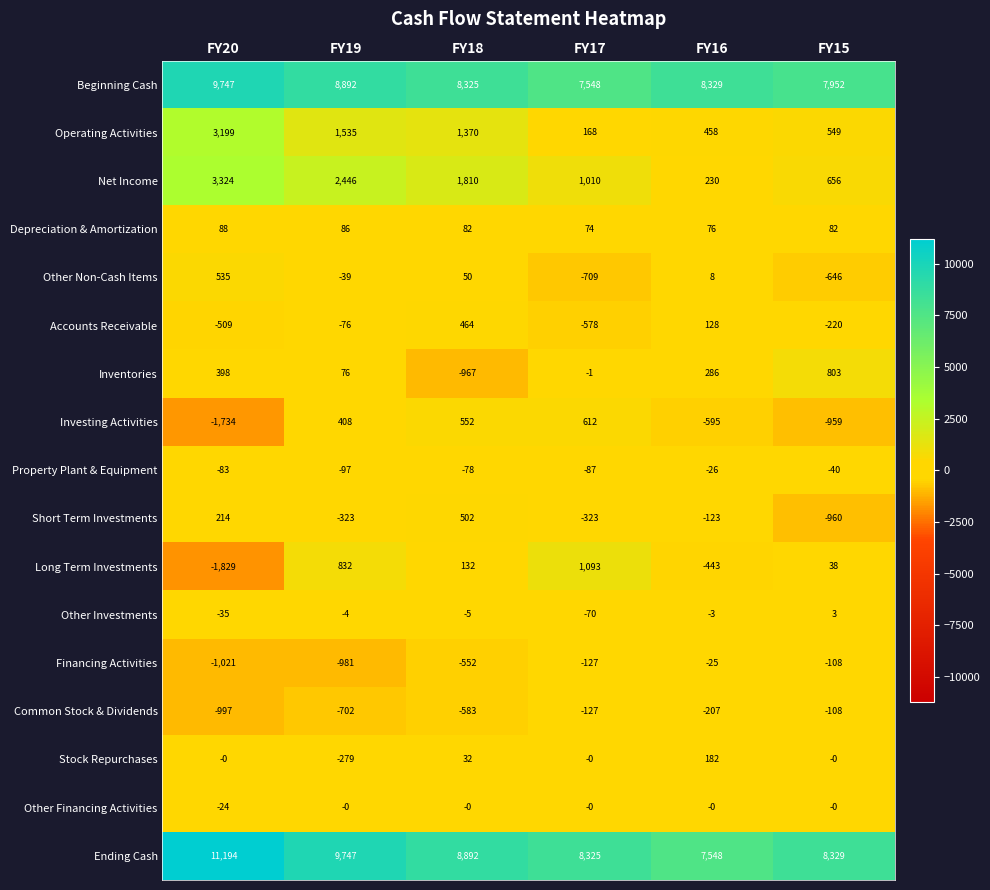

What is the difference between the second highest and second lowest values in the Investing Activities series?

1511